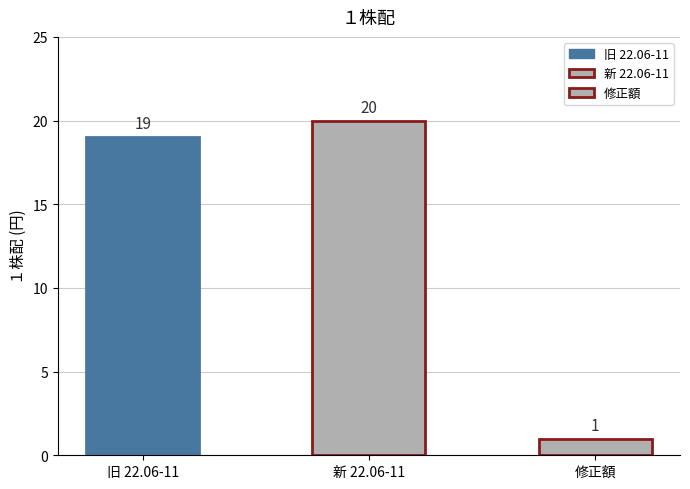

What is the greatest value displayed?

20